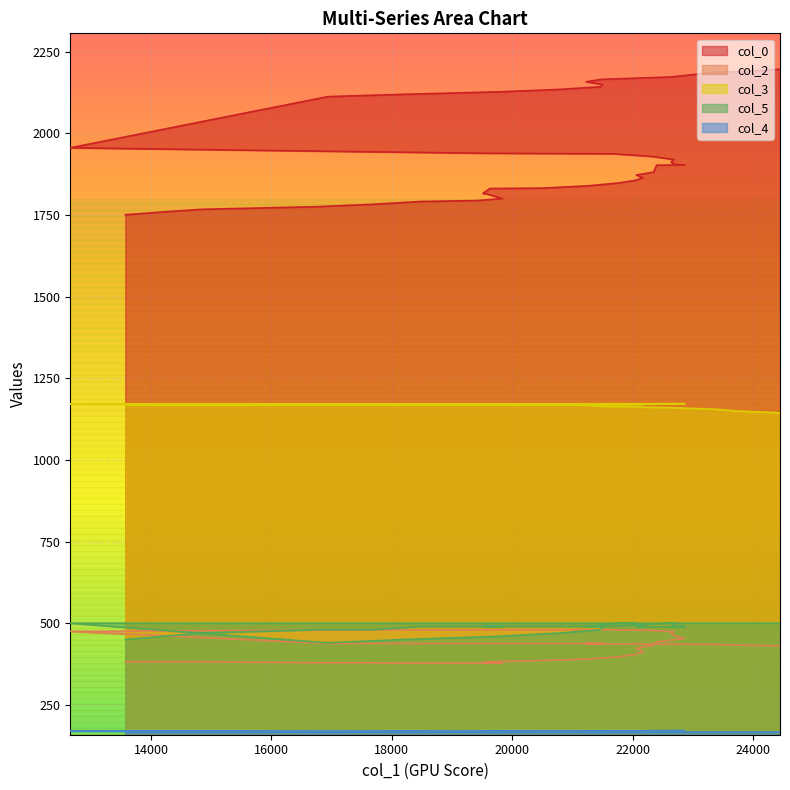

List the series in order of their peak value, lowest first.

col_4, col_2, col_5, col_3, col_0